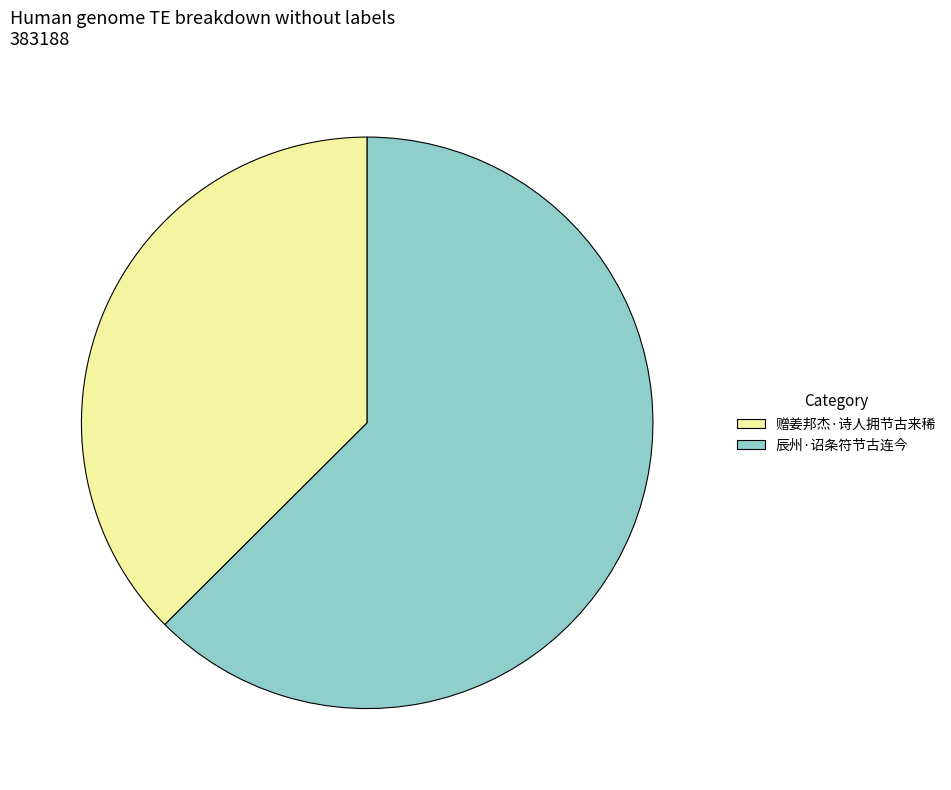

Which category accounts for the majority?

辰州·诏条符节古连今